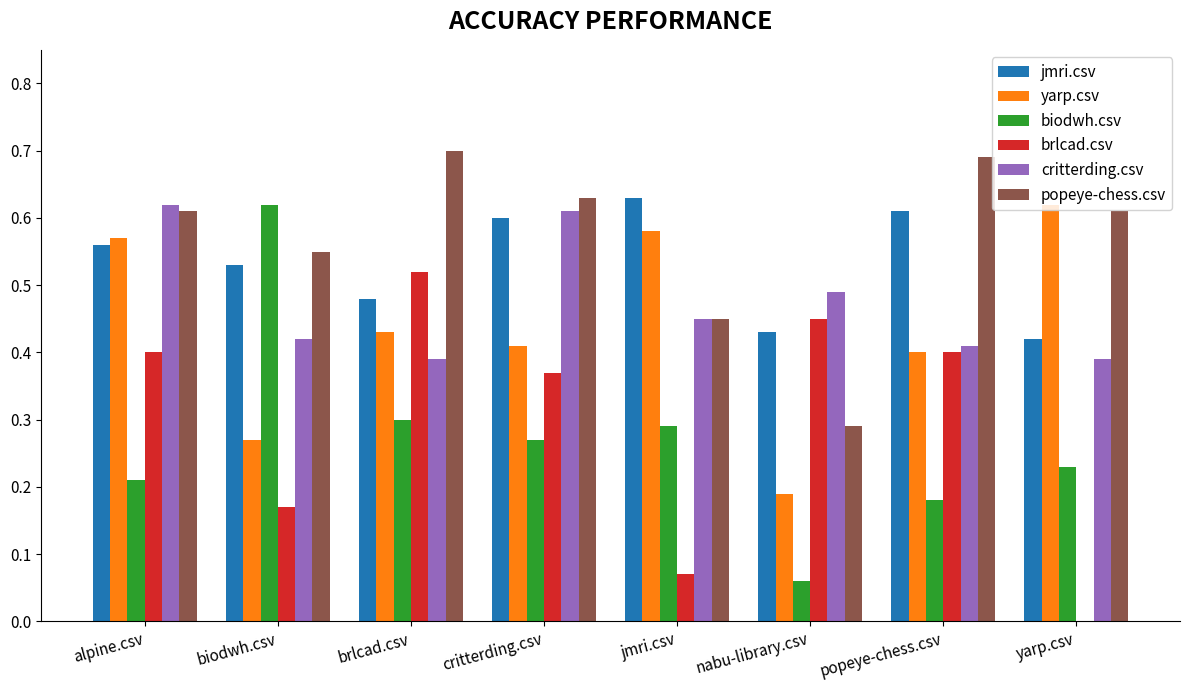

Which category has the highest value in the biodwh.csv series?

biodwh.csv